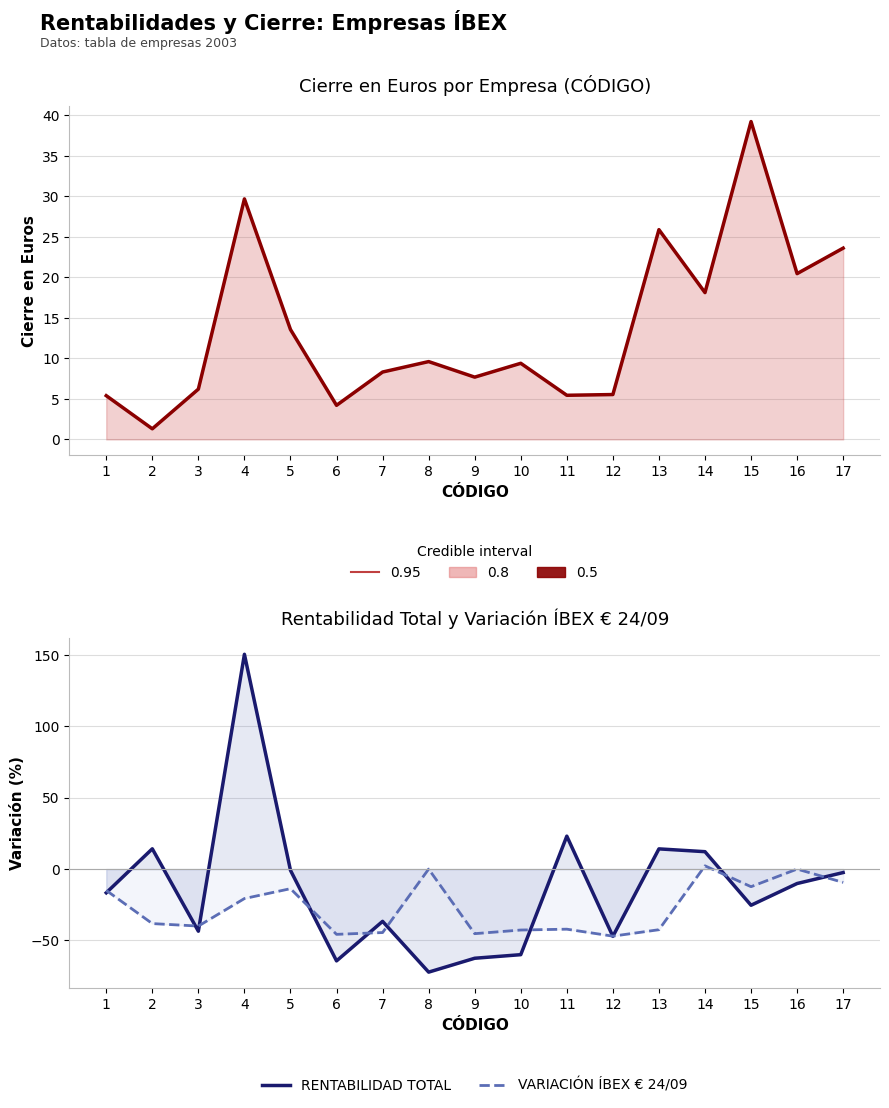

Reading left to right, what are all the values shown in this chart?

CIERRE EN Euros: 5.4	1.3	6.2	29.7	13.6	4.2	8.3	9.6	7.7	9.4	5.5	5.5	25.9	18.1	39.2	20.5	23.6
RENTABILIDAD TOTAL: -16.6	14.2	-43.5	150.6	-0.9	-64.3	-36.6	-72.2	-62.5	-60.0	23.1	-47.1	14.2	12.2	-25.4	-10.1	-2.4
VARIACIÓN ÍBEX € 24/09: -14.9	-38.2	-40.0	-20.7	-13.7	-45.8	-44.5	0.0	-45.3	-42.7	-42.1	-47.0	-42.5	2.3	-12.3	0.0	-9.4